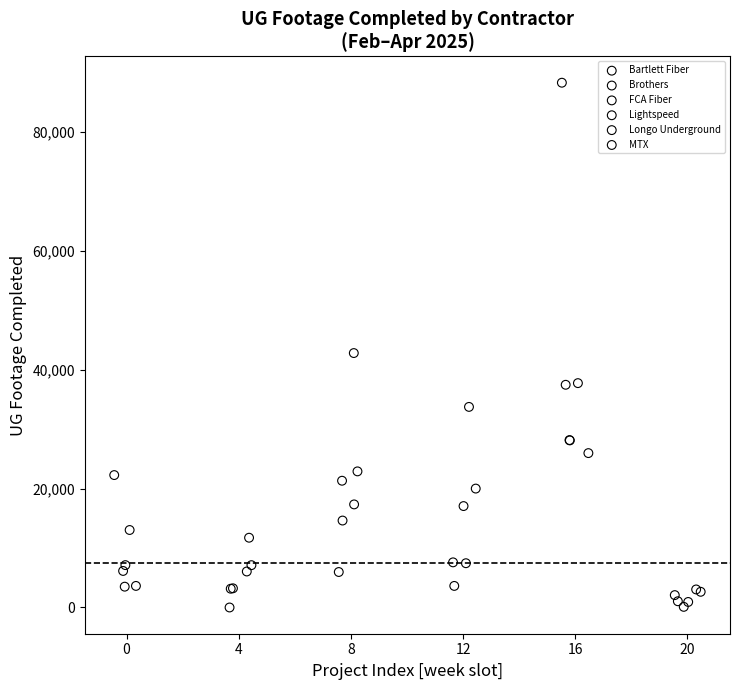

Which series reaches the maximum Y coordinate?

Brothers